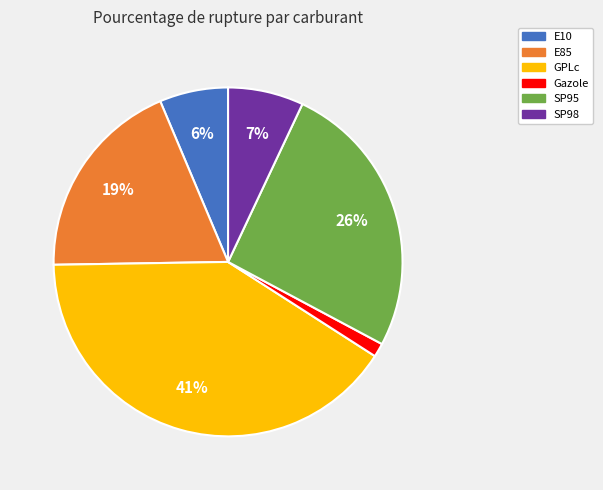

Does E85 account for over 50% of the chart?

No